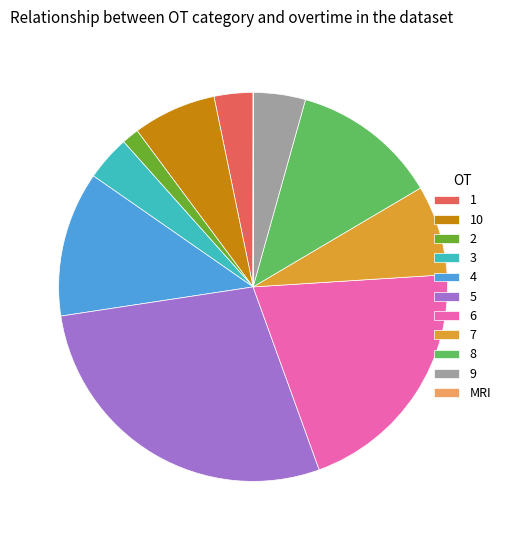

Does any single category account for the majority?

No